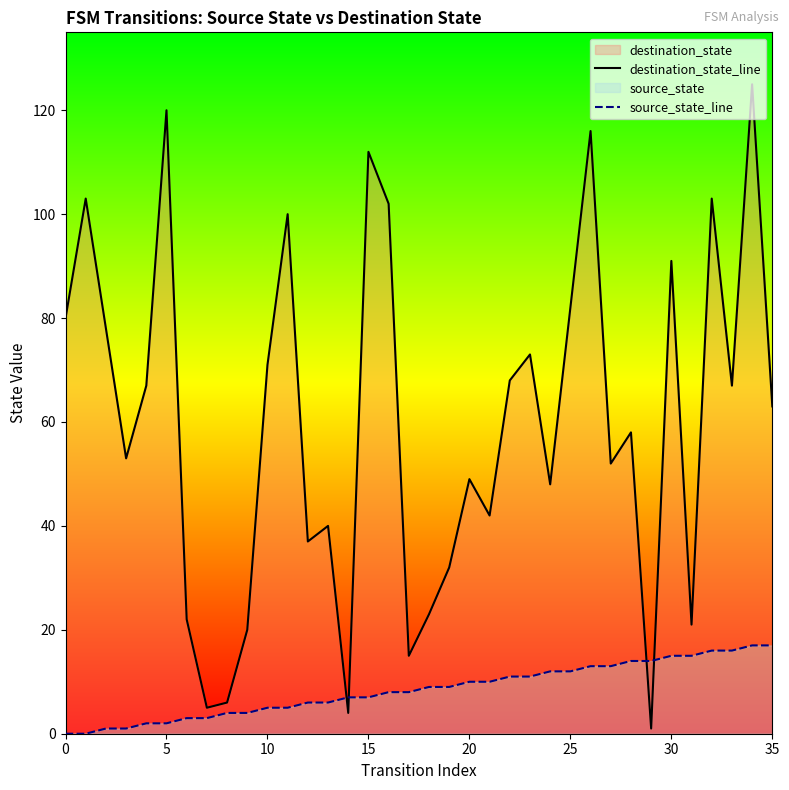

Rank the series at 18 from lowest to highest value.

source_state_line, destination_state_line